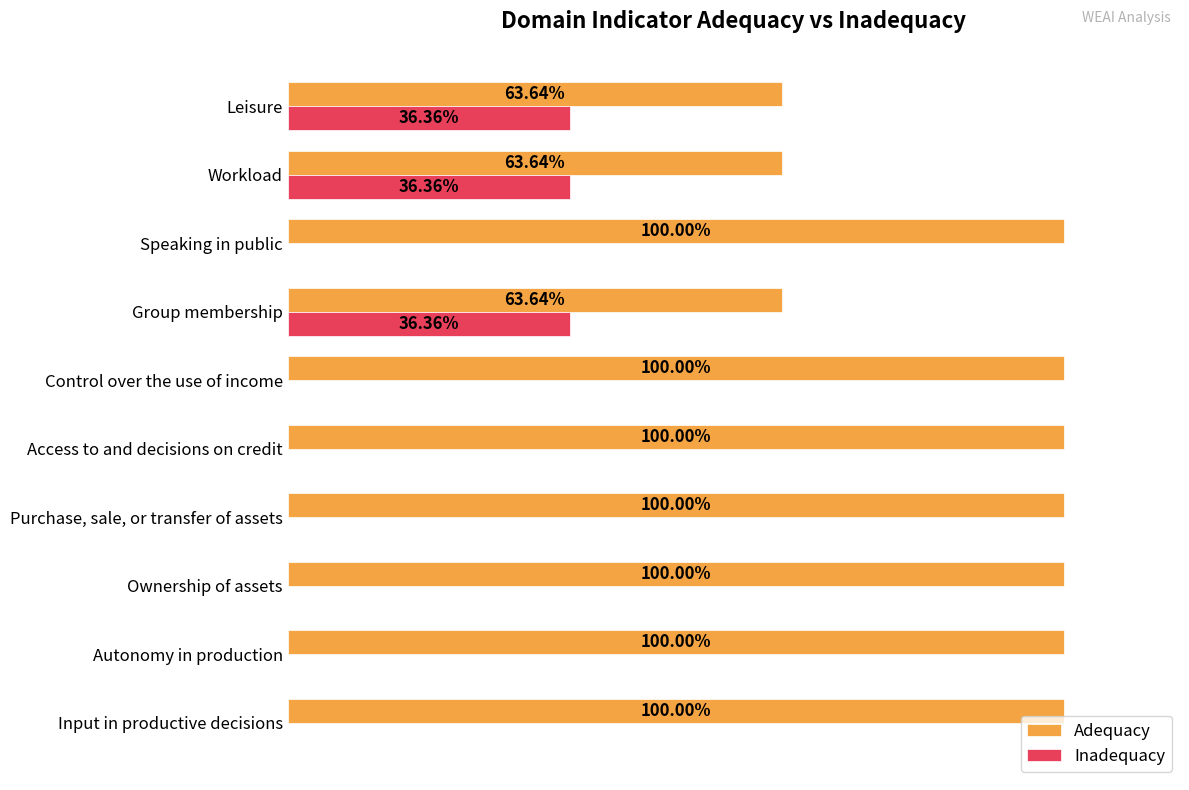

Reading right to left, list all the values displayed in this chart.

Adequacy: 0.6	0.6	1.0	0.6	1.0	1.0	1.0	1.0	1.0	1.0
Inadequacy: 0.4	0.4	0.0	0.4	0.0	0.0	0.0	0.0	0.0	0.0